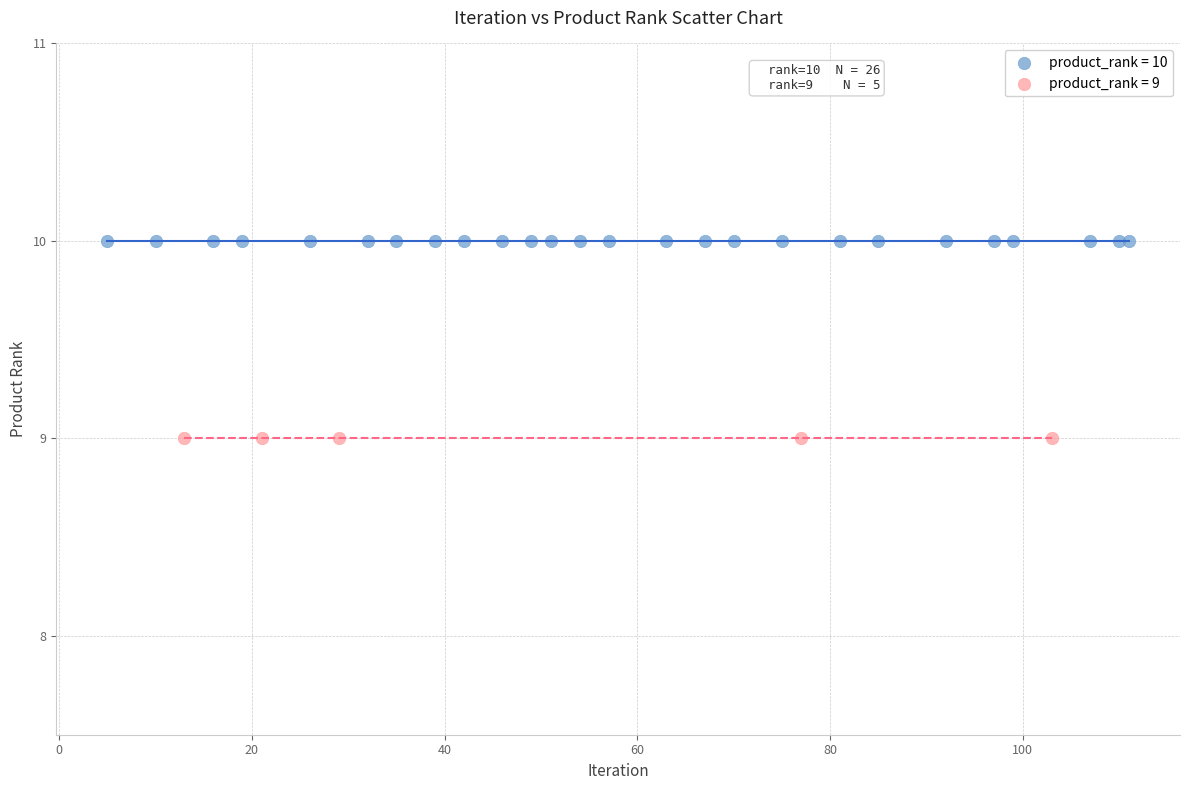

Which series reaches the minimum Y coordinate?

product_rank = 9